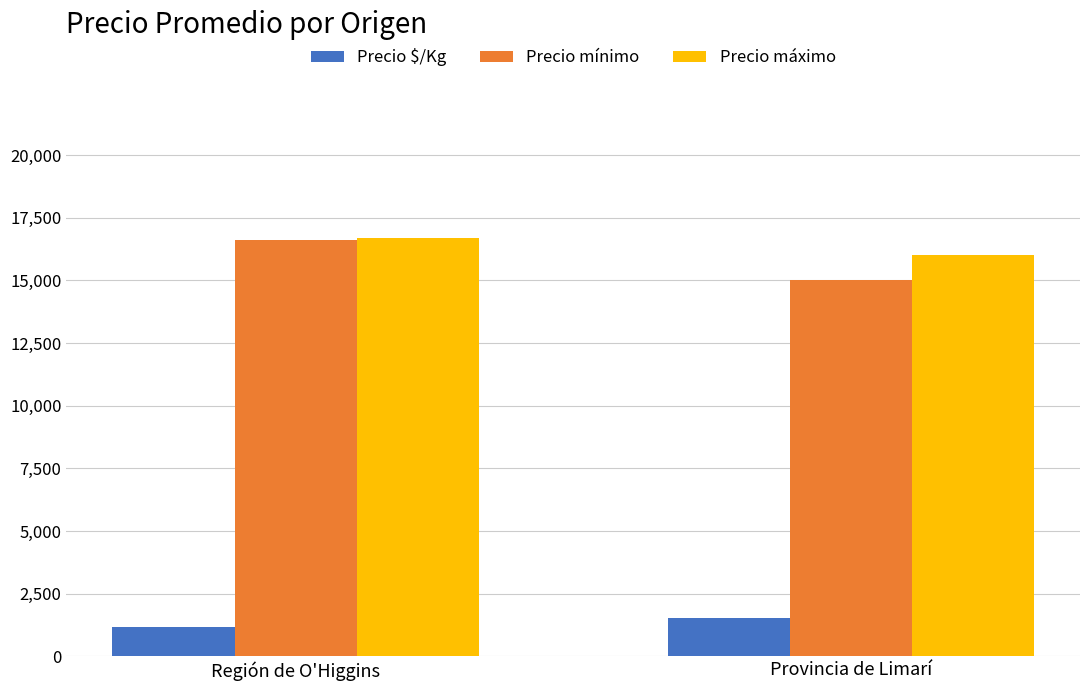

Reading right to left, transcribe all the data shown in this chart.

Precio $/Kg: 1550	1179
Precio mínimo: 15000	16615
Precio máximo: 16000	16692